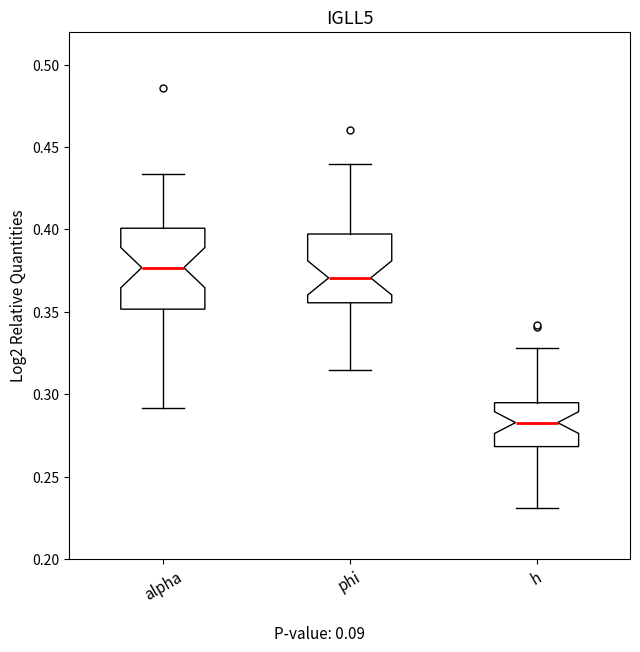

Which box has the lowest median line?

h